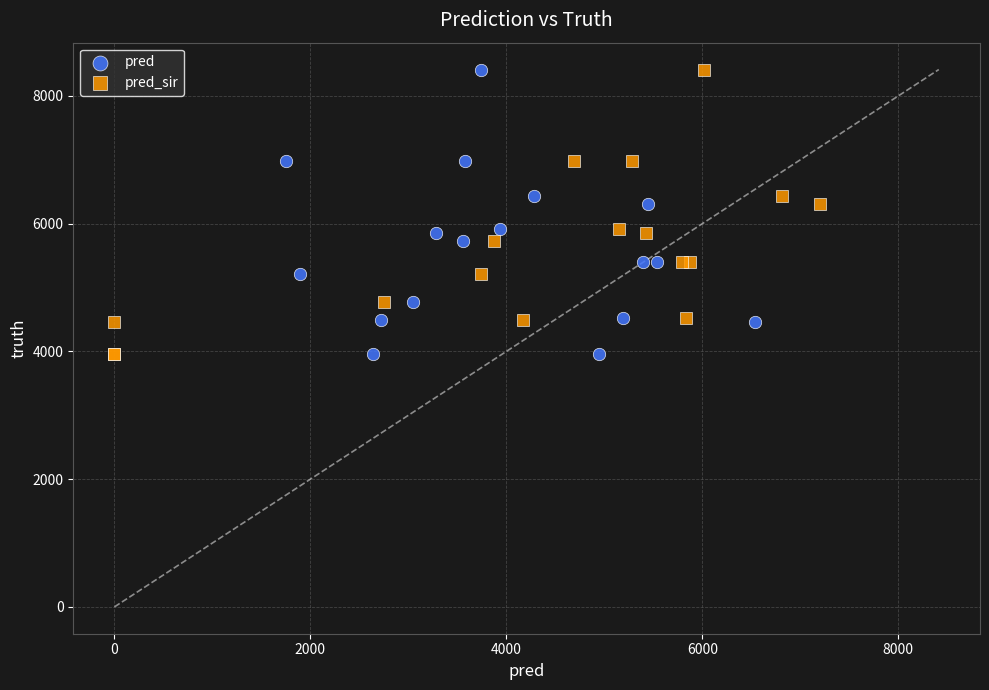

What are all the series names shown in the legend?

pred, pred_sir